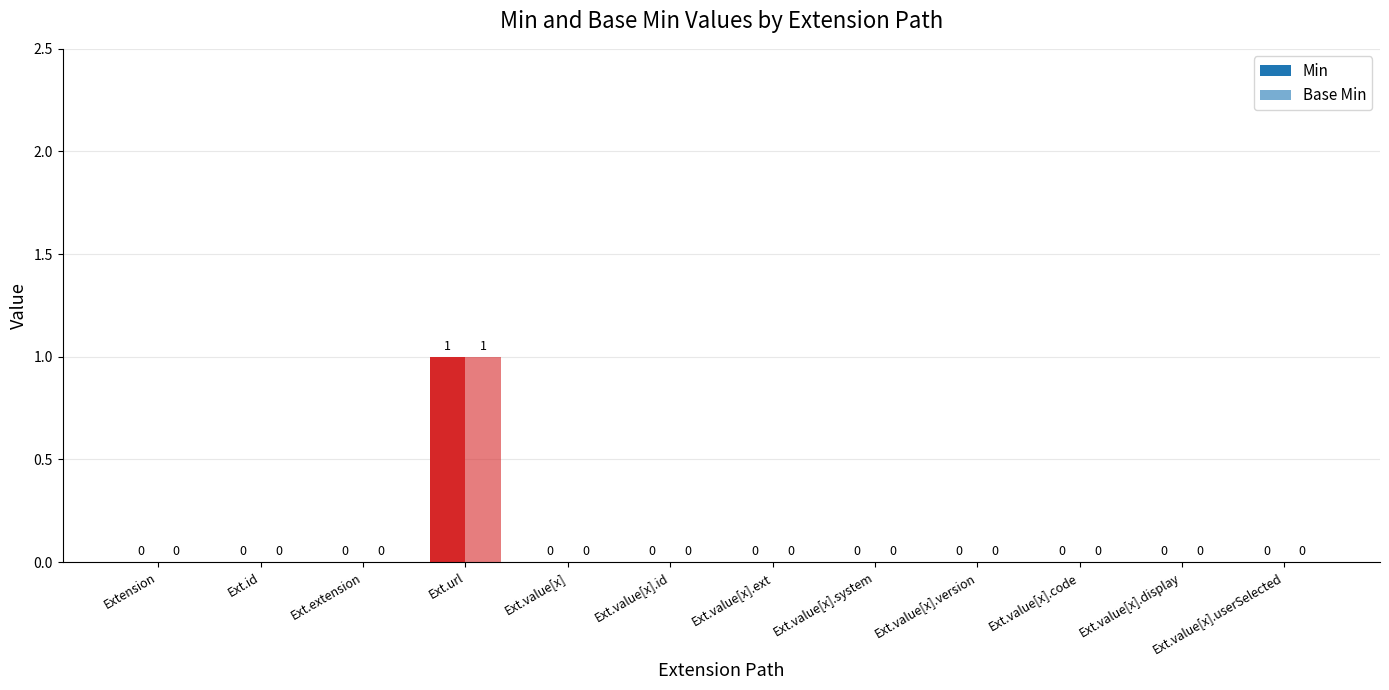

True or false: Base Min has a value of 1 at Ext.id.

False